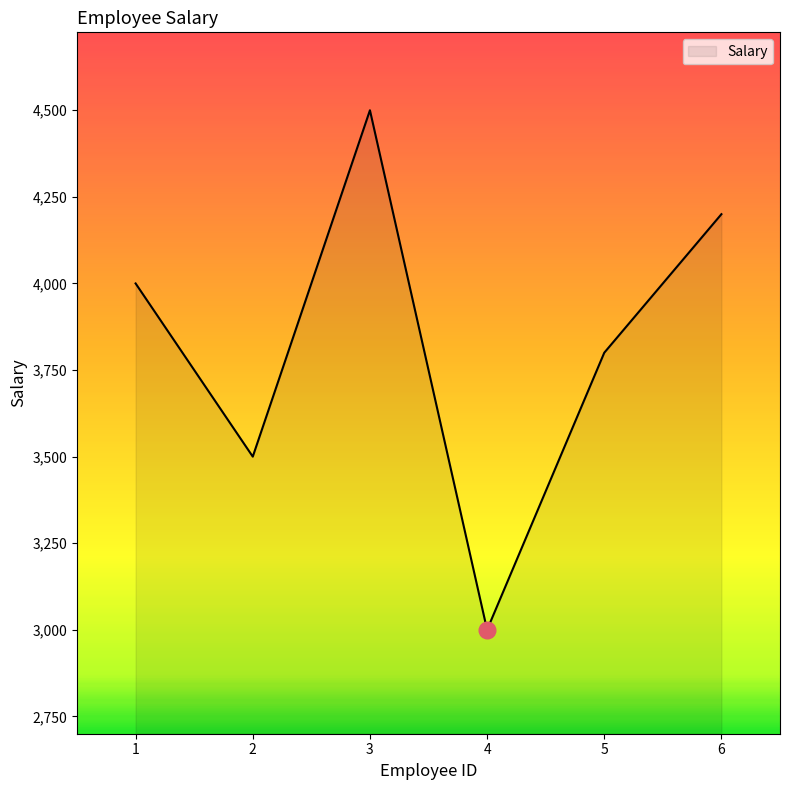

What is the sum of the values at 3 and 5?

8300